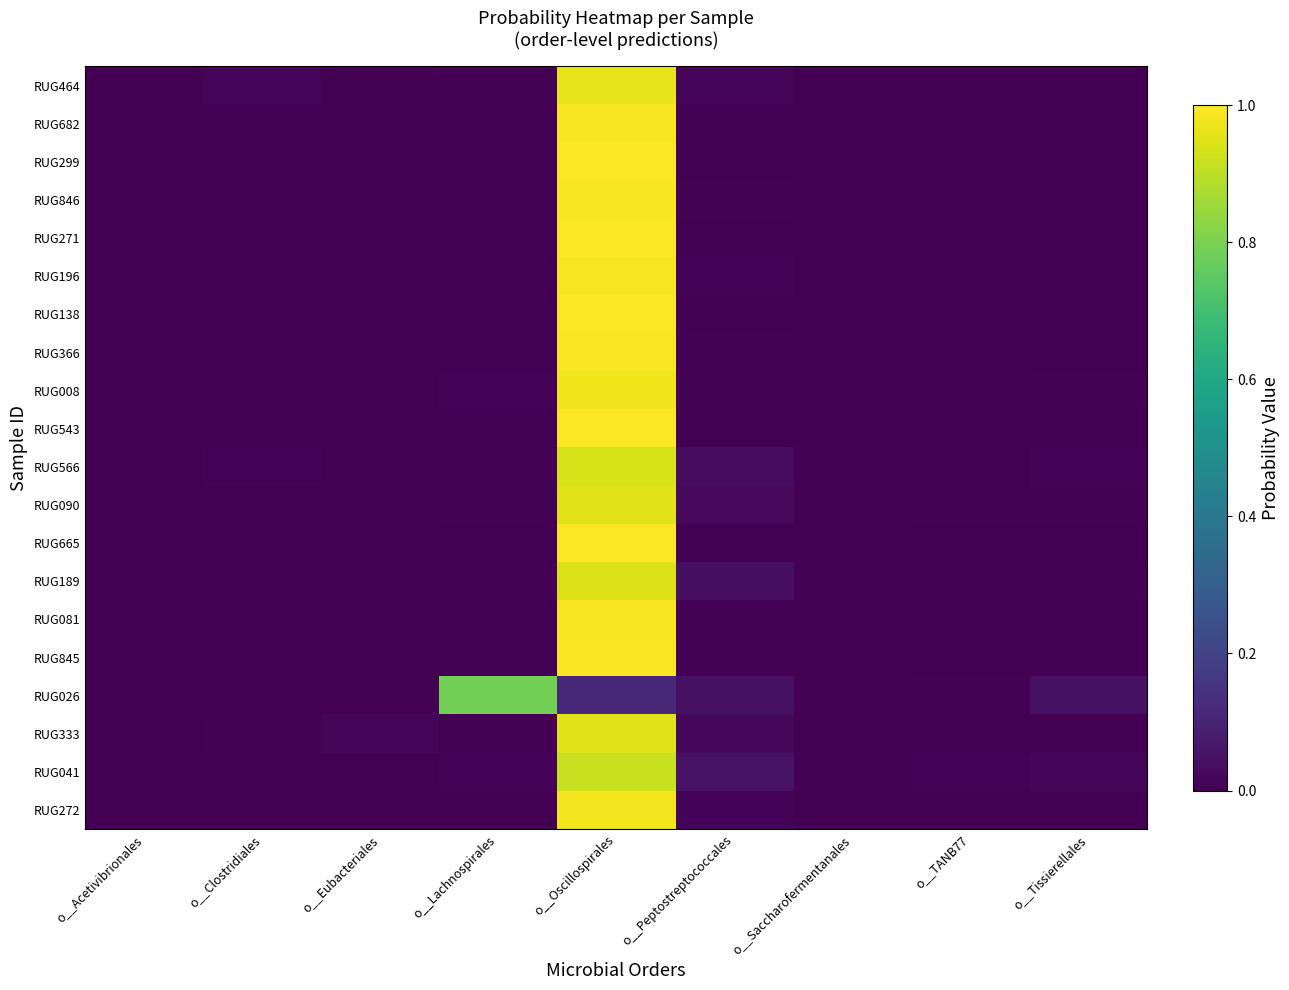

How many series are shown in this chart?

20